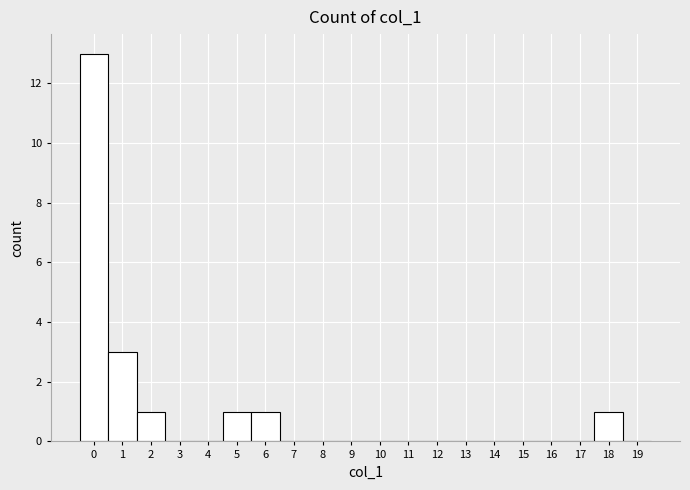

What is the height of the bar covering 4.5 to 5.5 on the x-axis? The values are not printed on the chart, so give them approximately, as read against the axis.

1